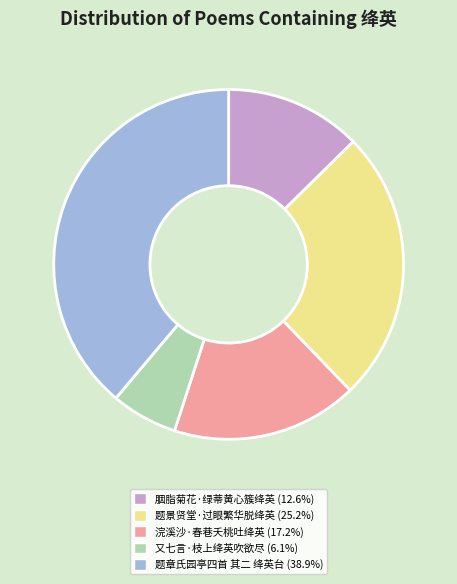

Is 胭脂菊花·绿蒂黄心簇绛英 the majority of the pie?

No